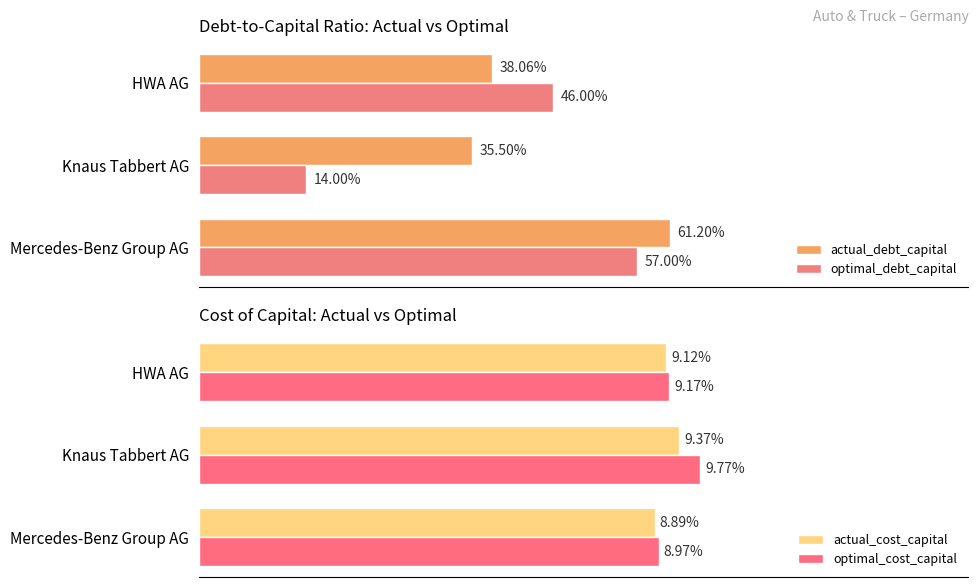

Which series has the widest spread of values?

optimal_debt_capital